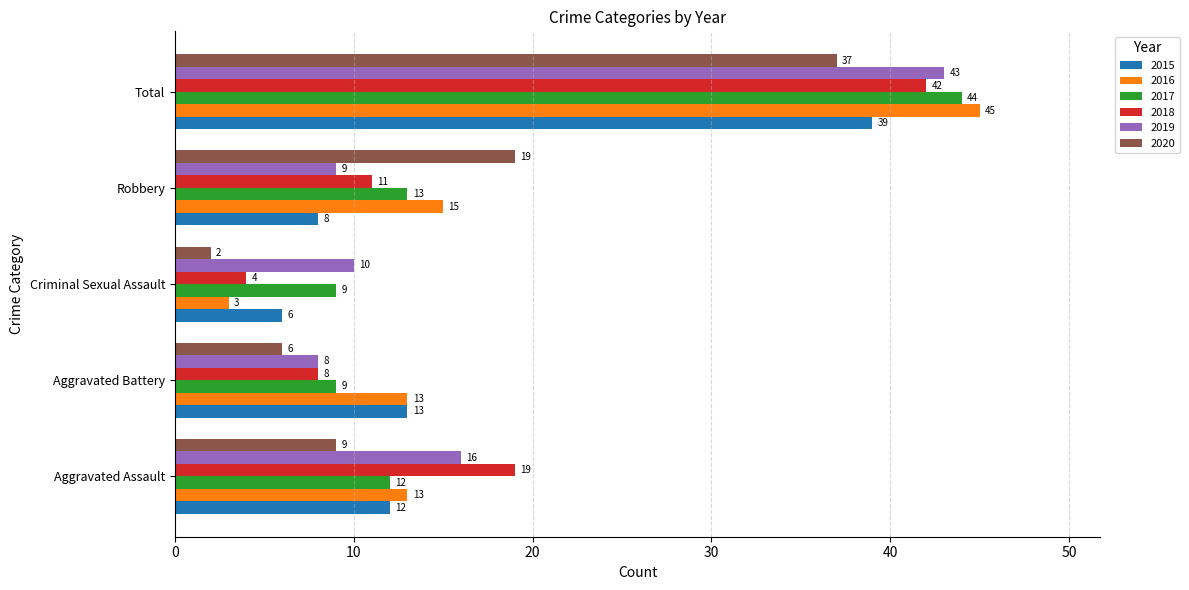

Where is 2016 nearest to the value 24?

Robbery